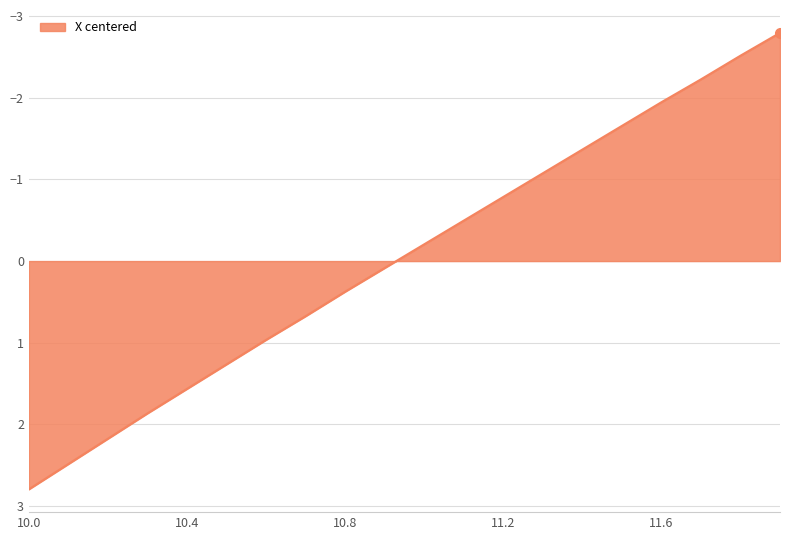

What is the minimum value shown in the chart?

-2.8